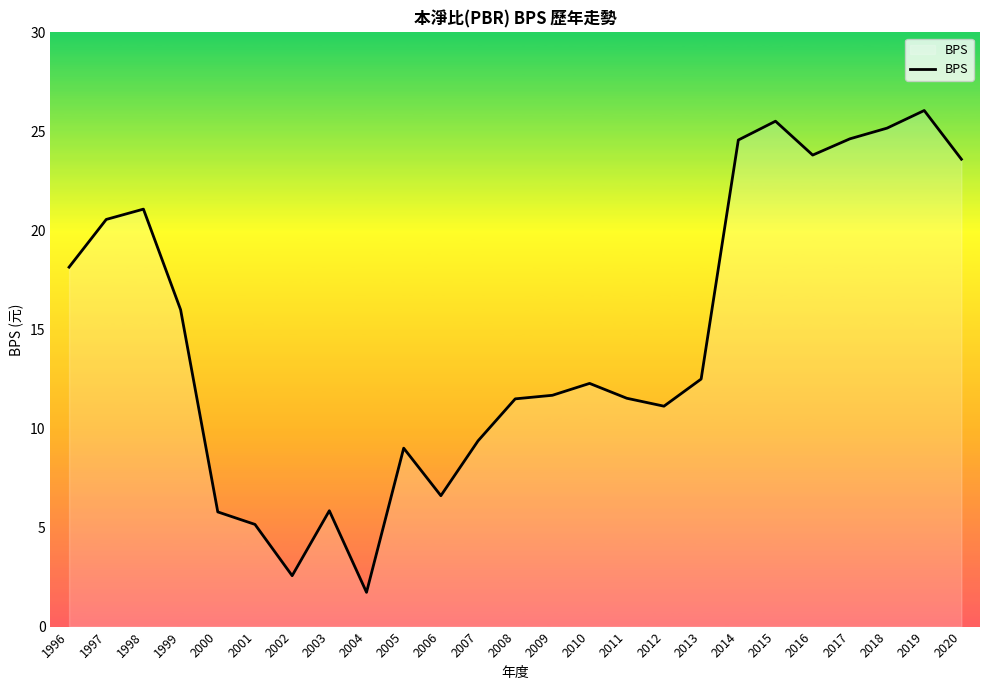

Does the chart have visible grid lines?

No